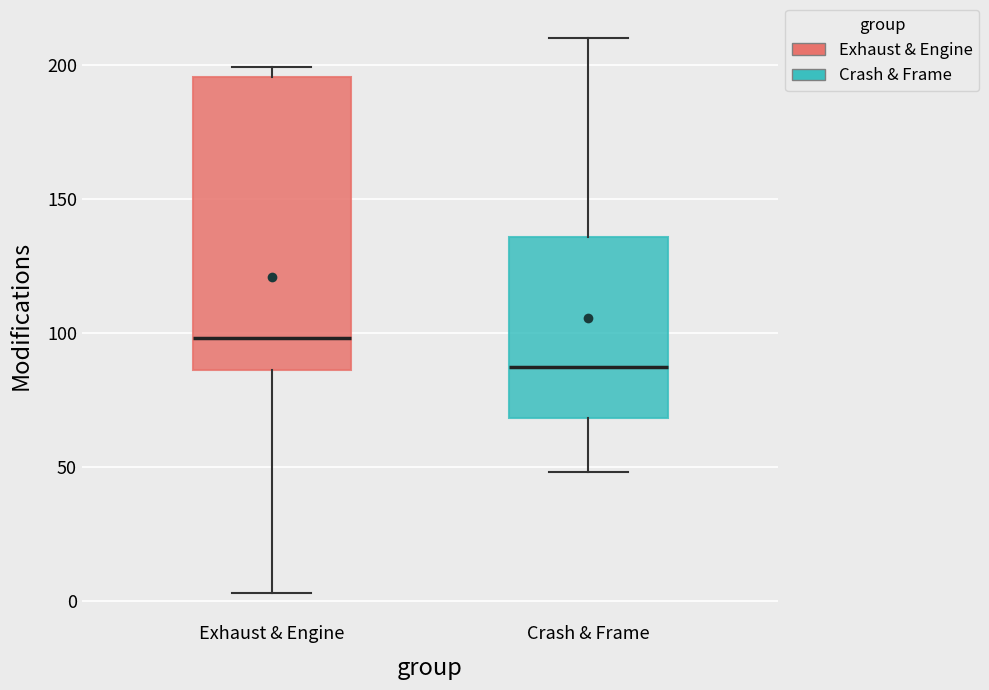

Reading left to right, read every box against the y-axis: the position of its median line, the range the box covers, and the ends of its whiskers. The values are not printed on the chart, so give them approximately, as read against the axis.

Exhaust & Engine: median 100, box 85 to 195, whiskers 5 to 200
Crash & Frame: median 85, box 70 to 135, whiskers 50 to 210